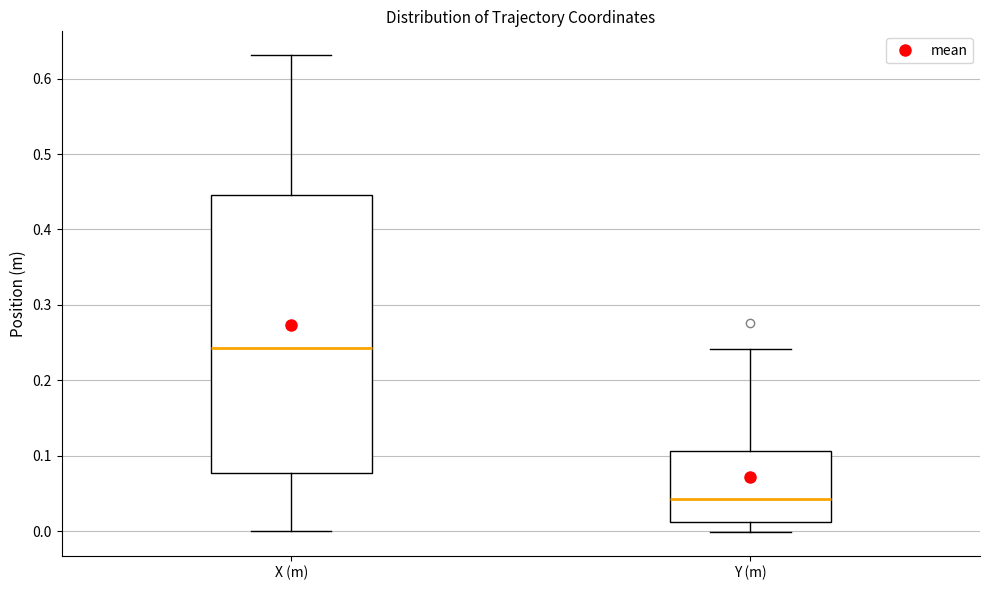

Which box has the lowest median line?

Y (m)